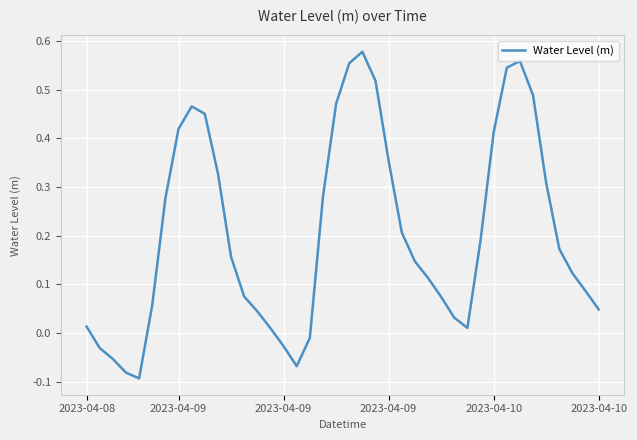

What is the difference between the maximum and minimum values?

0.7